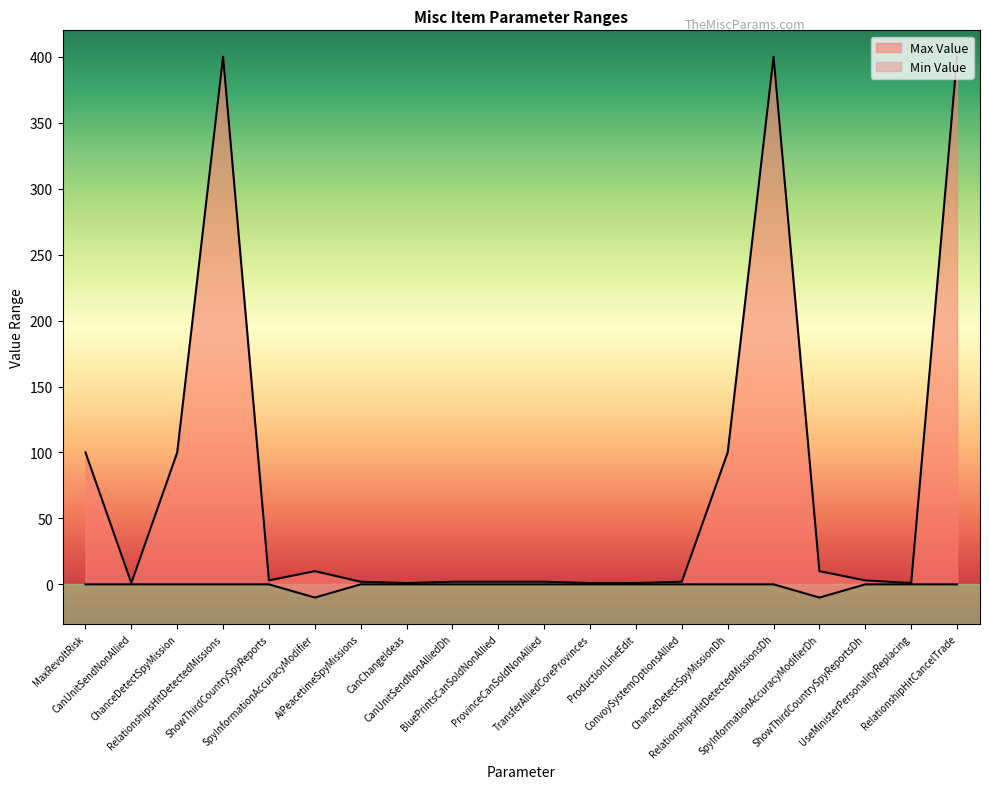

Reading left to right, list all the values displayed in this chart.

Min Value: 0	0	0	0	0	-10	0	0	0	0	0	0	0	0	0	0	-10	0	0	0
Max Value: 100	1	100	400	3	10	2	1	2	2	2	1	1	2	100	400	10	3	1	400